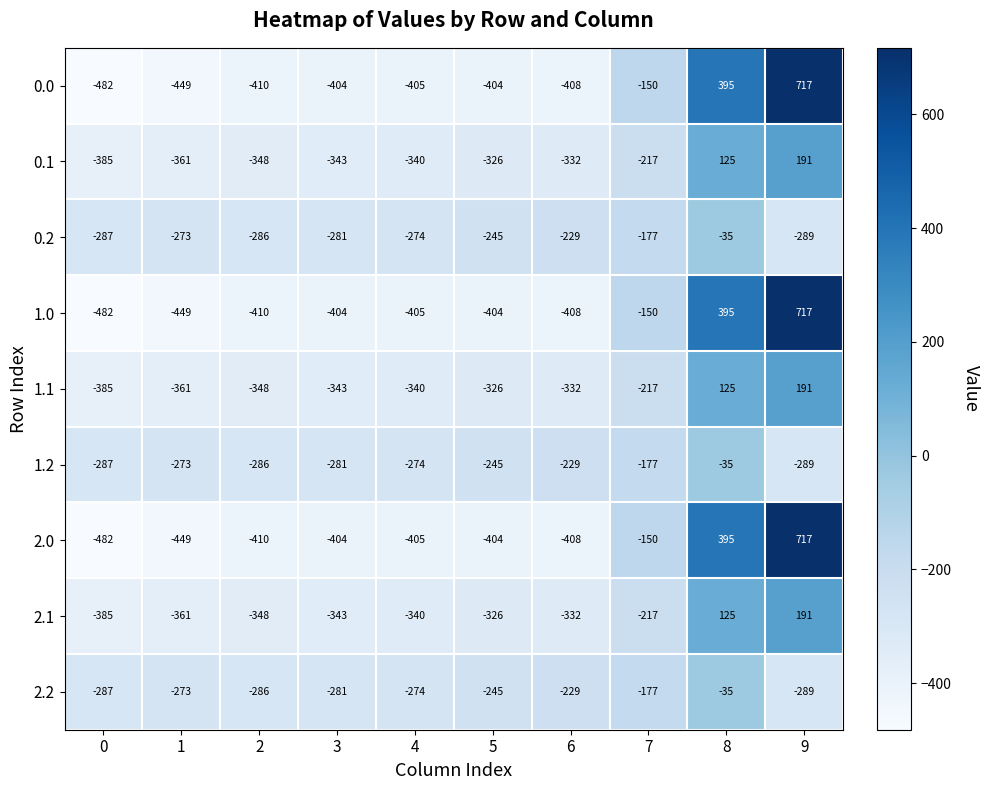

What is the approximate value of 0.2 at 4?

-274